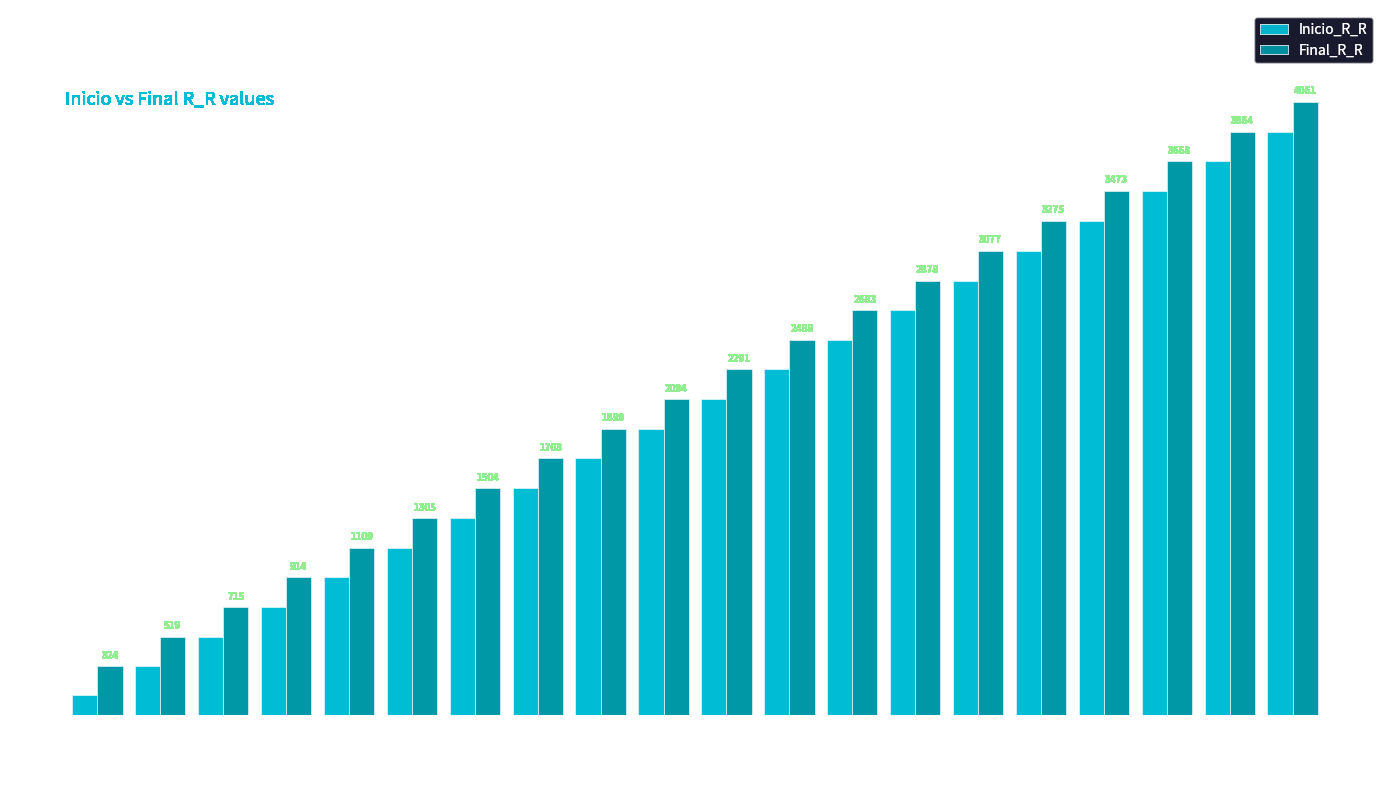

True or false: Final_R_R has a value of 2011 at 199.

False